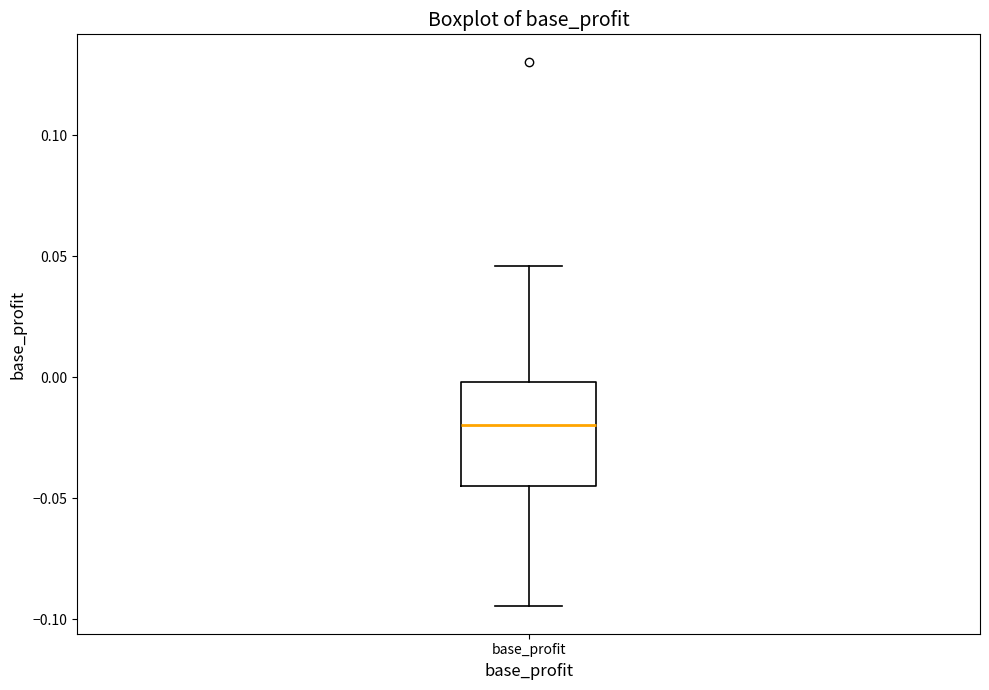

Where does the upper whisker of the box for base_profit end on the y-axis? The values are not printed on the chart, so give them approximately, as read against the axis.

0.045